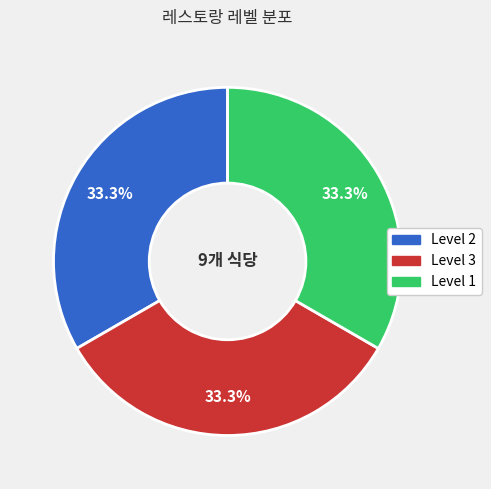

Count the number of slices in the pie.

3